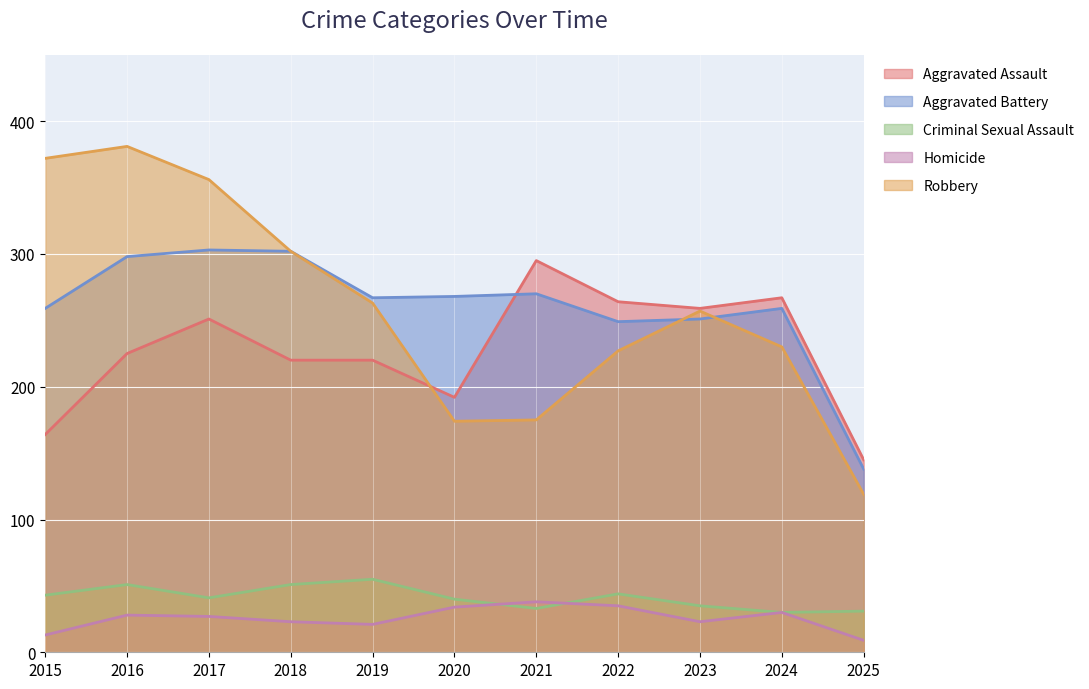

How many values in the Robbery series are below 257?

5